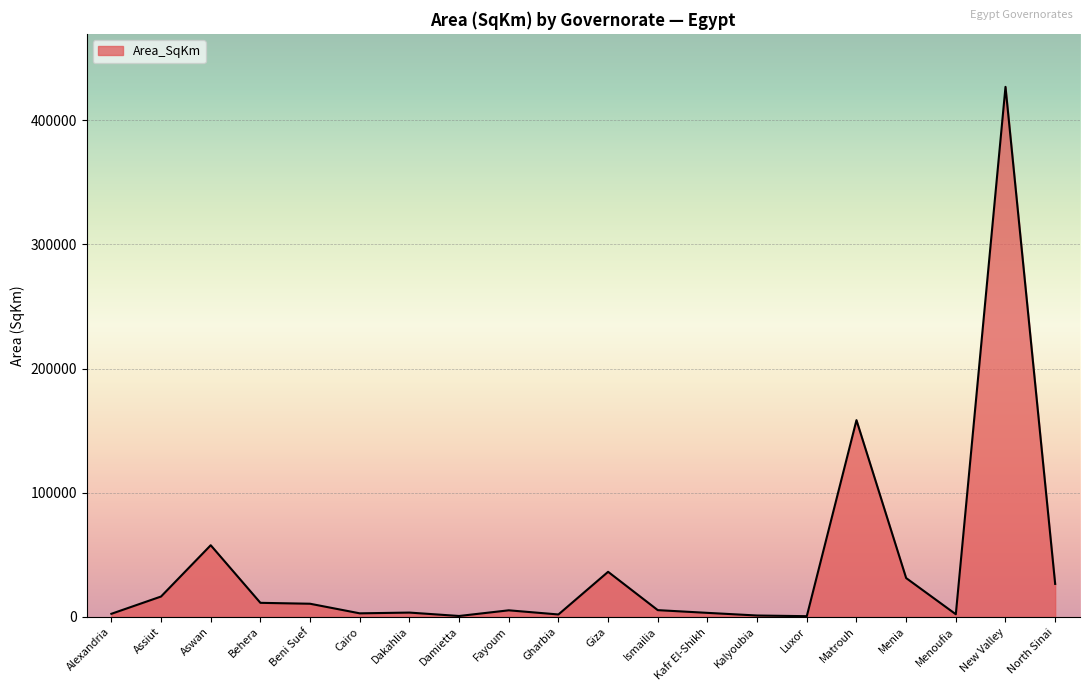

What is the greatest value displayed?

426843.0